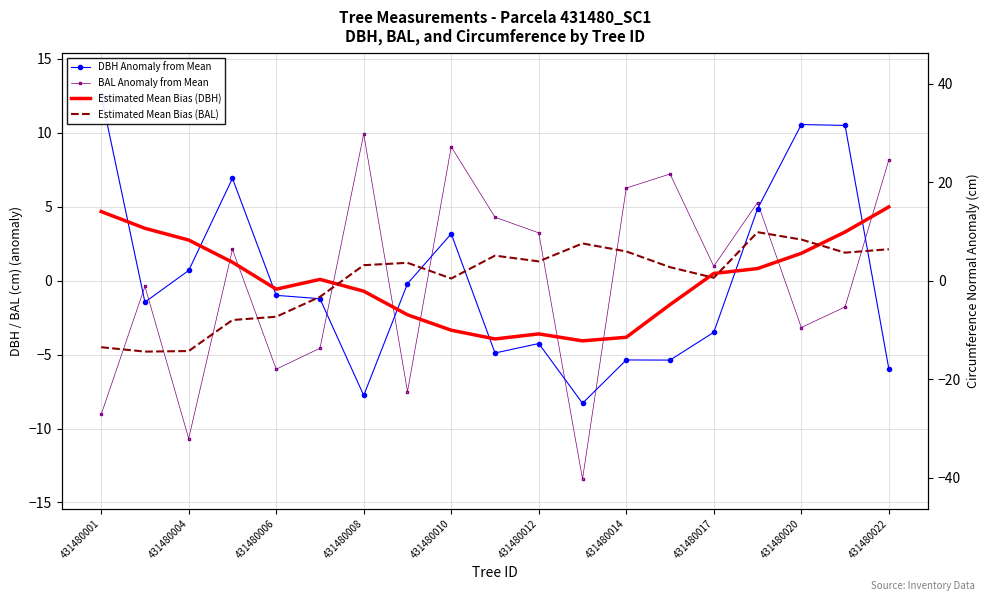

True or false: BAL Anomaly from Mean and DBH Anomaly from Mean cross at least once.

True